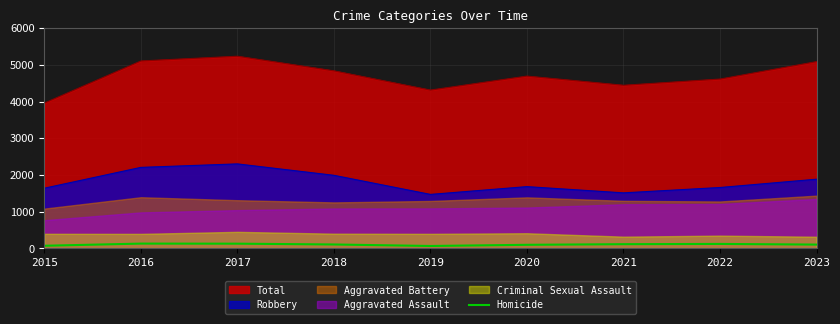

The value of Total at 2022 is 2245. True or false?

False